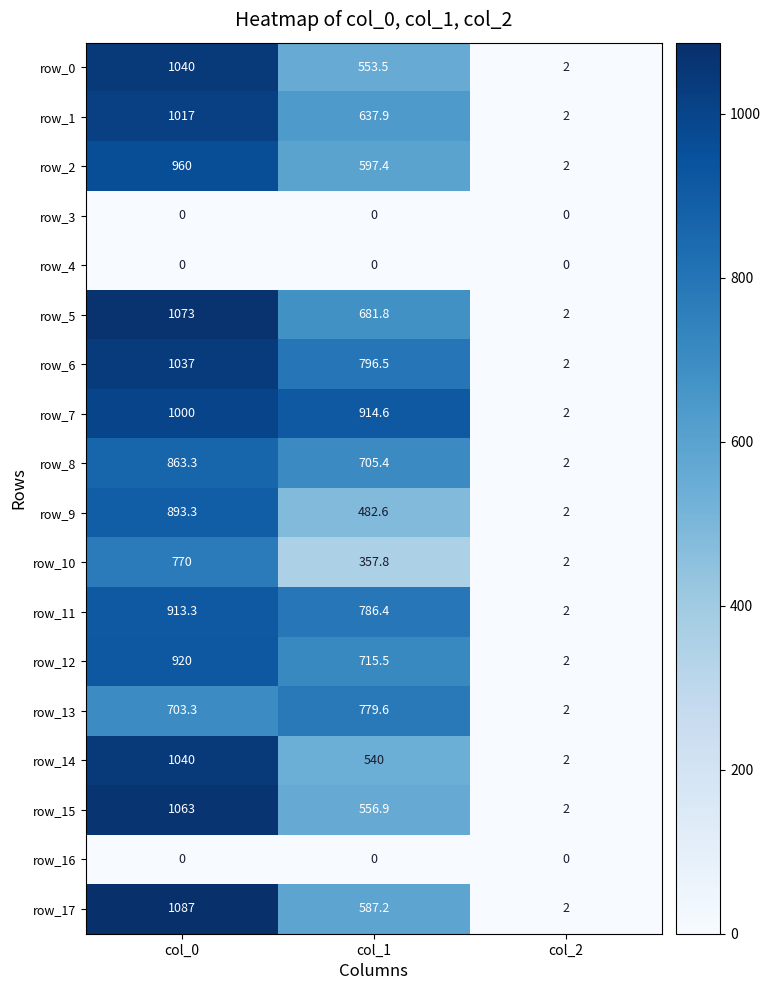

At how many categories does at least one series exceed 658?

2